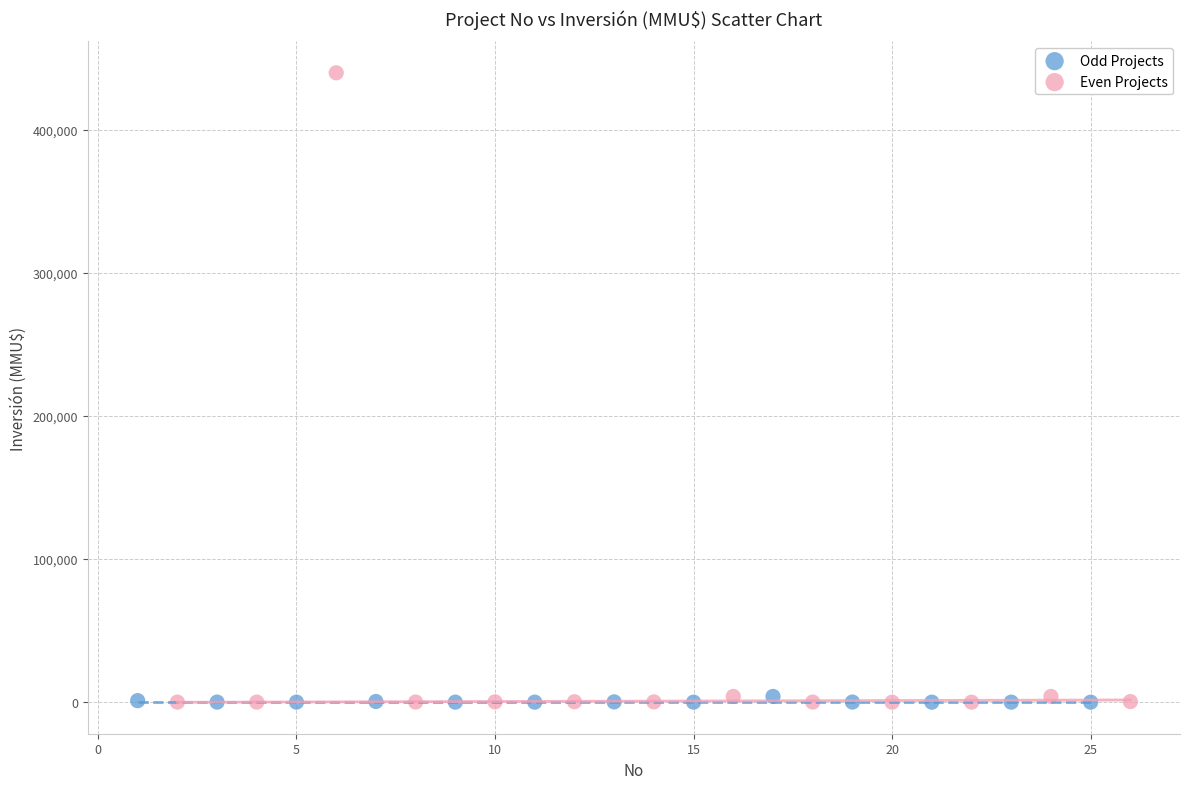

Which series has the widest spread of Y values?

Even Projects